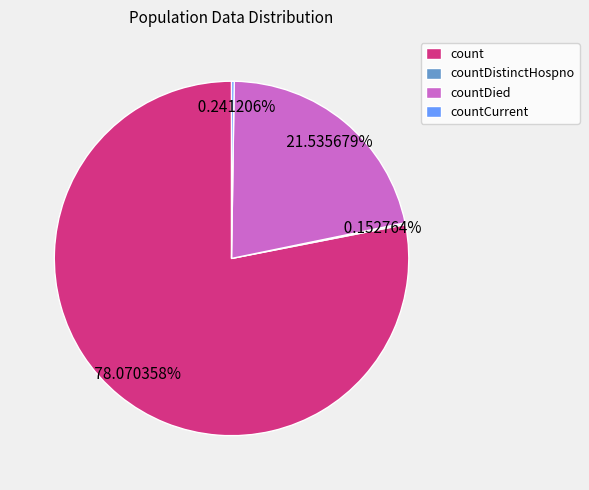

Does any single category account for the majority?

Yes